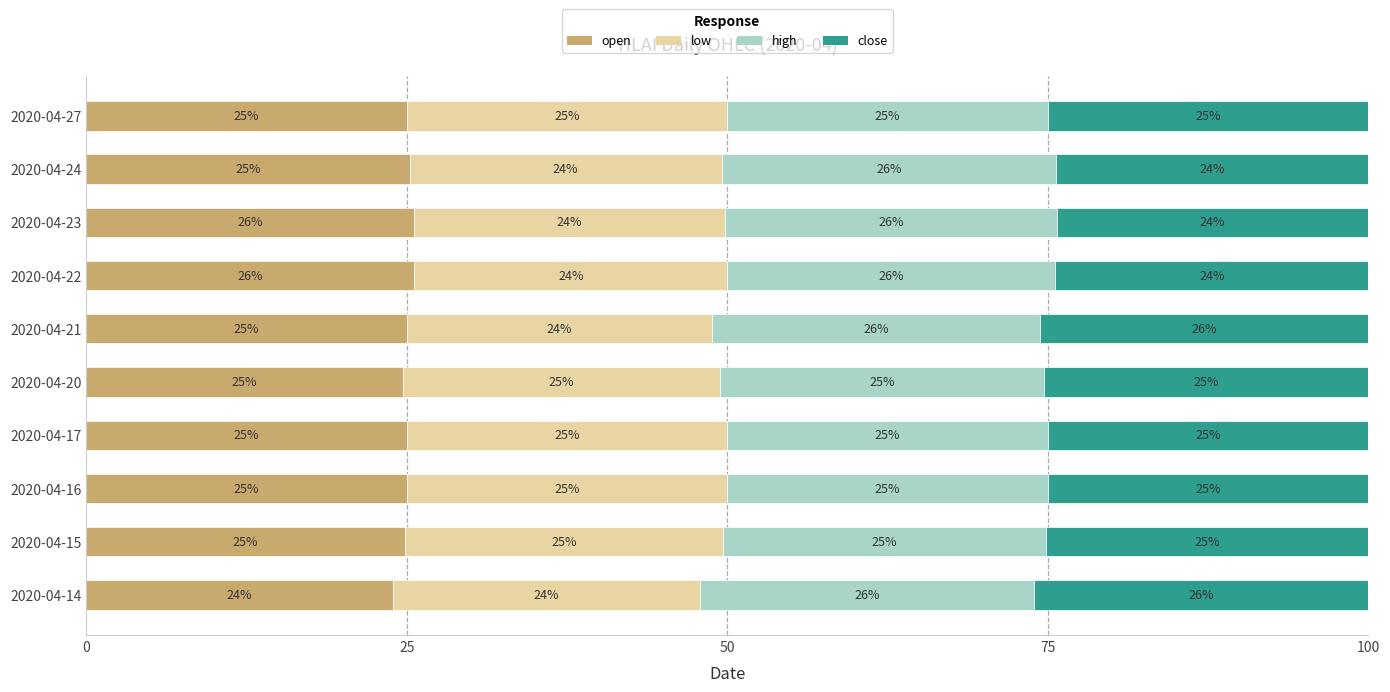

What are all the series names shown in the legend?

open, low, high, close